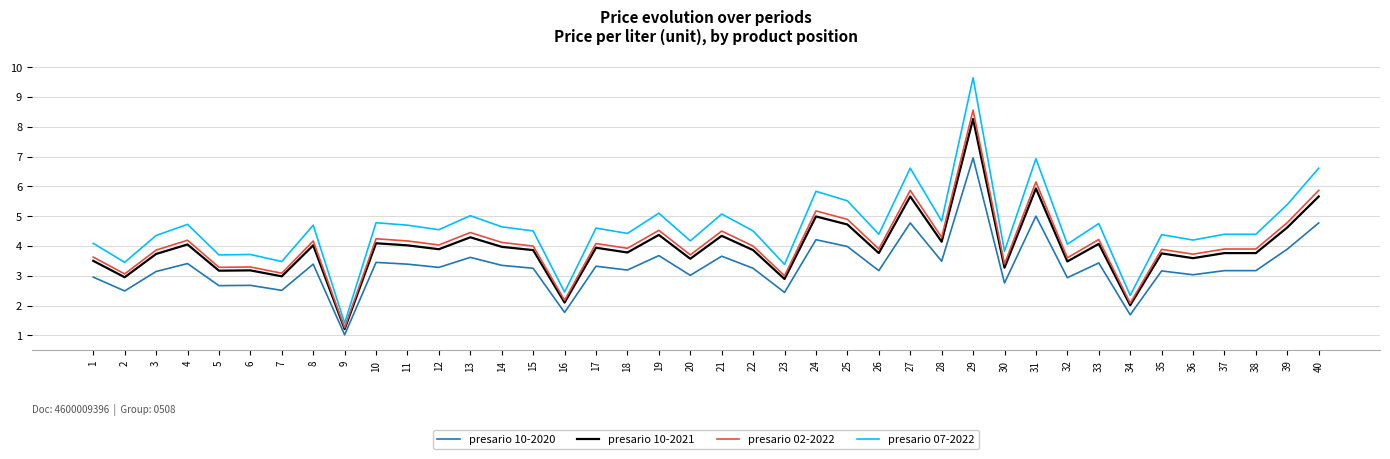

Does the chart display data point markers on the line(s)?

No